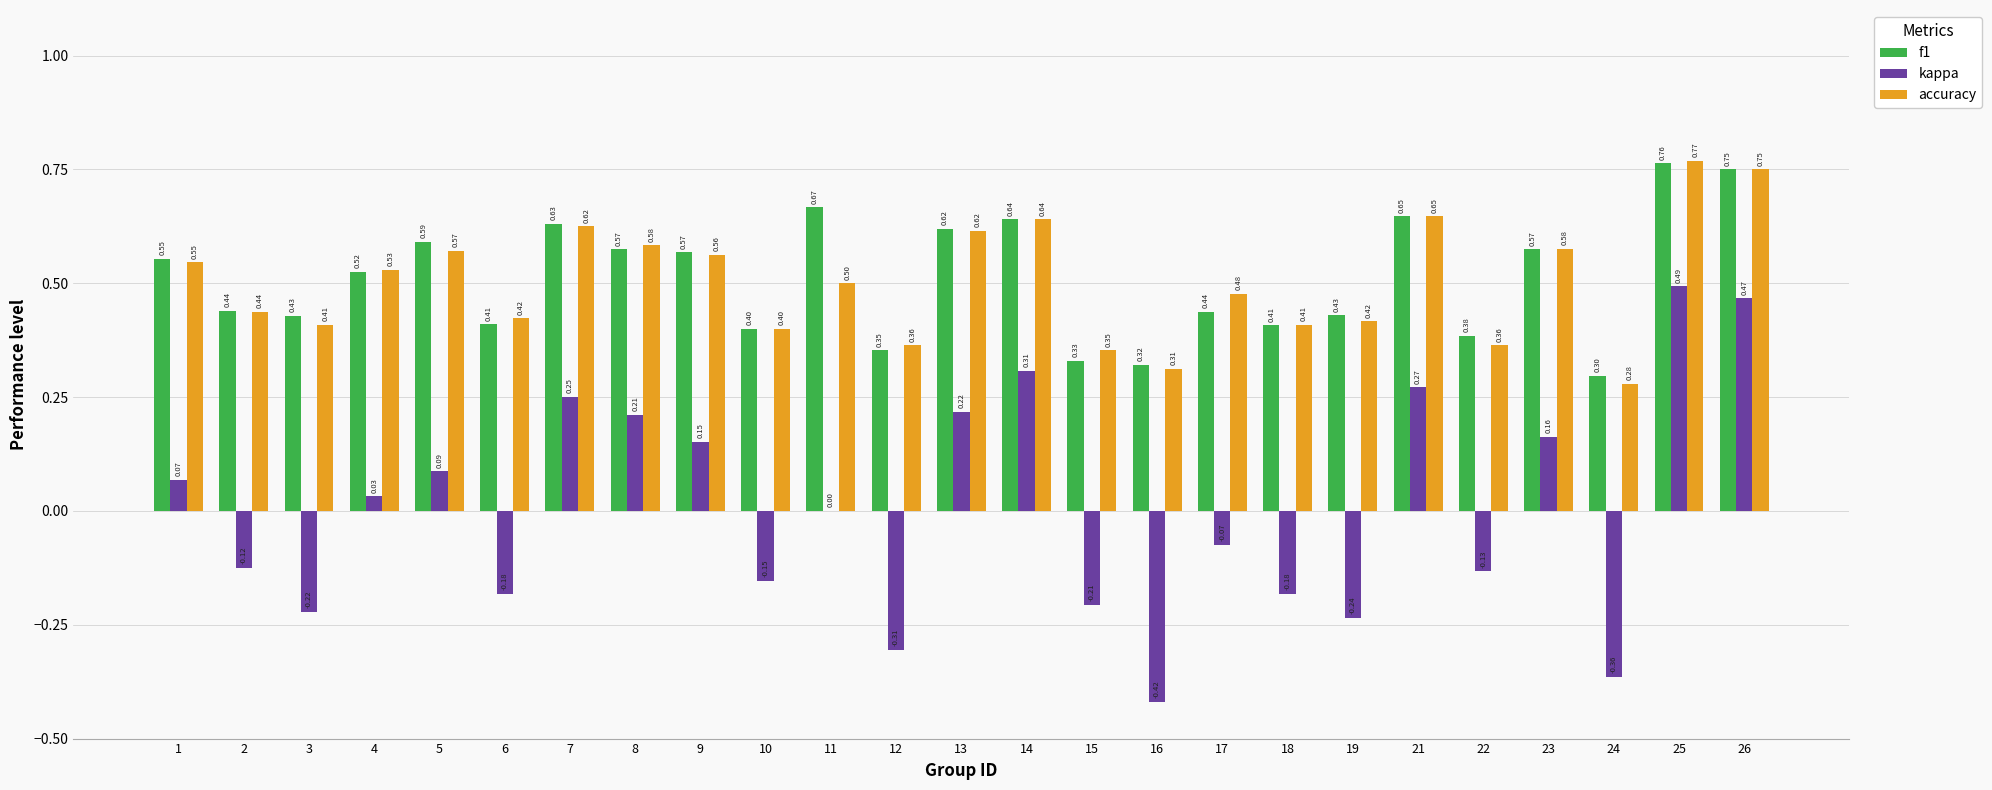

Which series changed the most between 13 and 14?

kappa